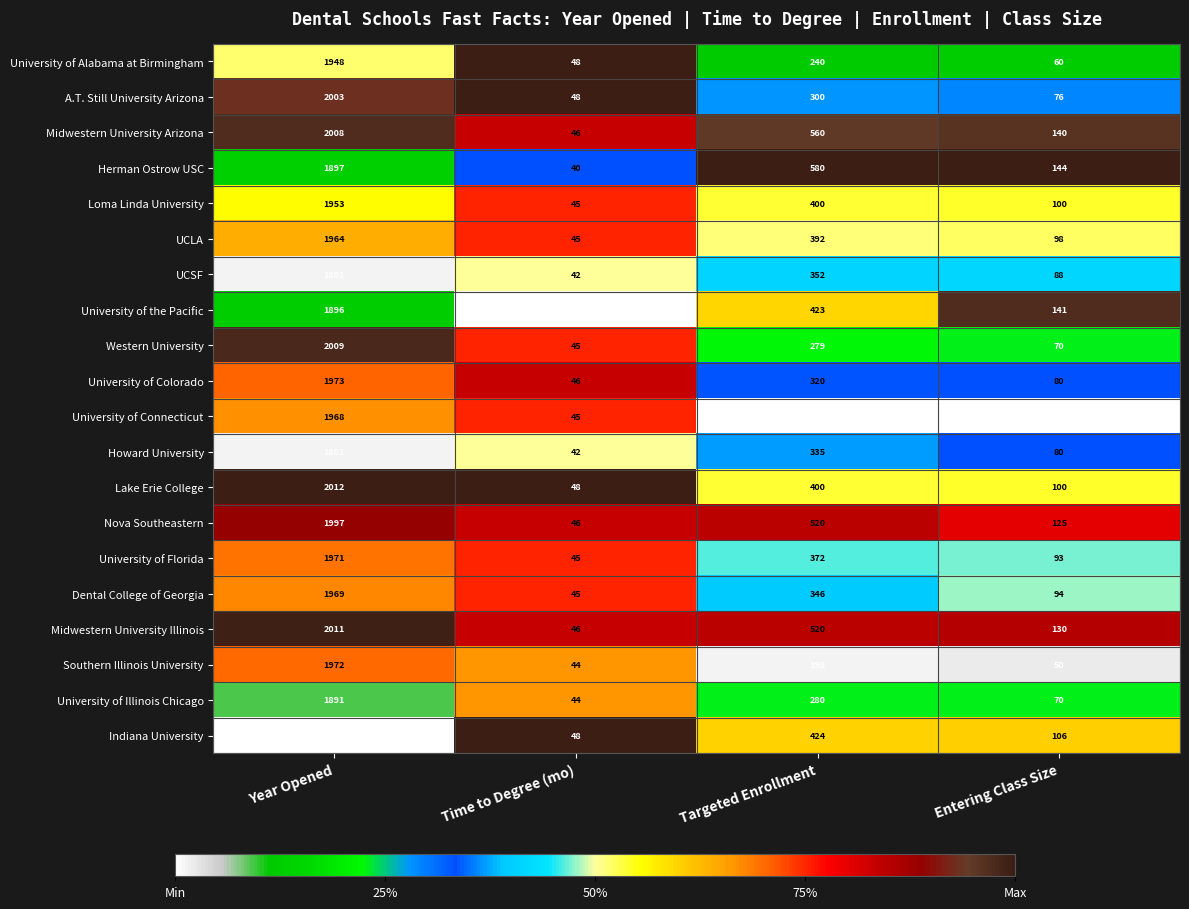

Count the number of data series in this chart.

20